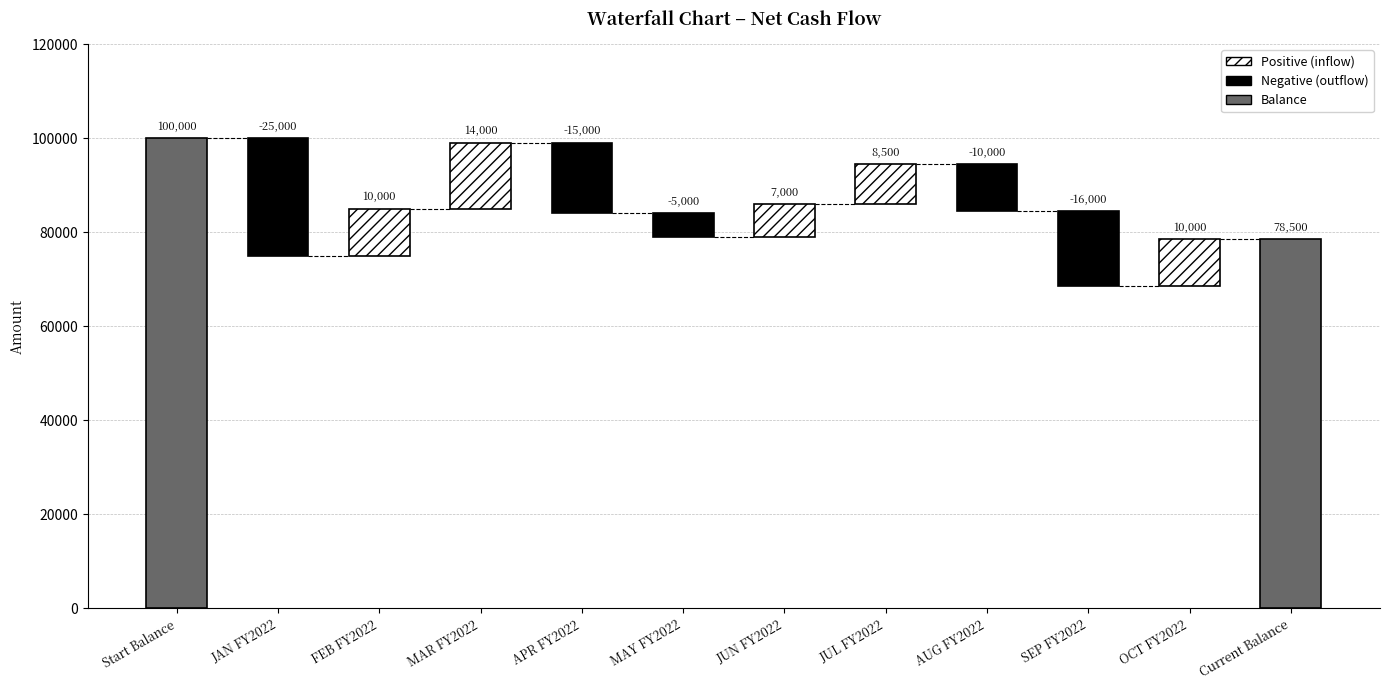

Rank the categories by value from highest to lowest.

Start Balance, Current Balance, MAR FY2022, FEB FY2022, OCT FY2022, JUL FY2022, JUN FY2022, MAY FY2022, AUG FY2022, APR FY2022, SEP FY2022, JAN FY2022